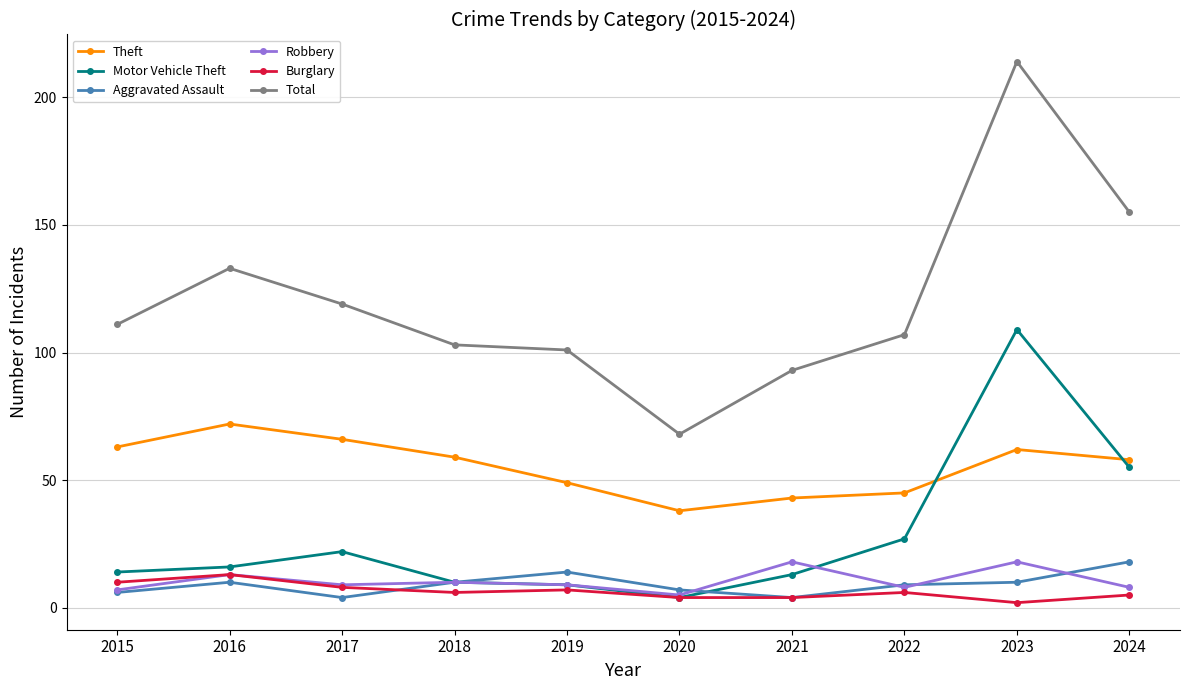

Reading left to right, extract all data points from this chart.

Theft: 63	72	66	59	49	38	43	45	62	58
Motor Vehicle Theft: 14	16	22	10	9	4	13	27	109	55
Aggravated Assault: 6	10	4	10	14	7	4	9	10	18
Robbery: 7	13	9	10	9	5	18	8	18	8
Burglary: 10	13	8	6	7	4	4	6	2	5
Total: 111	133	119	103	101	68	93	107	214	155